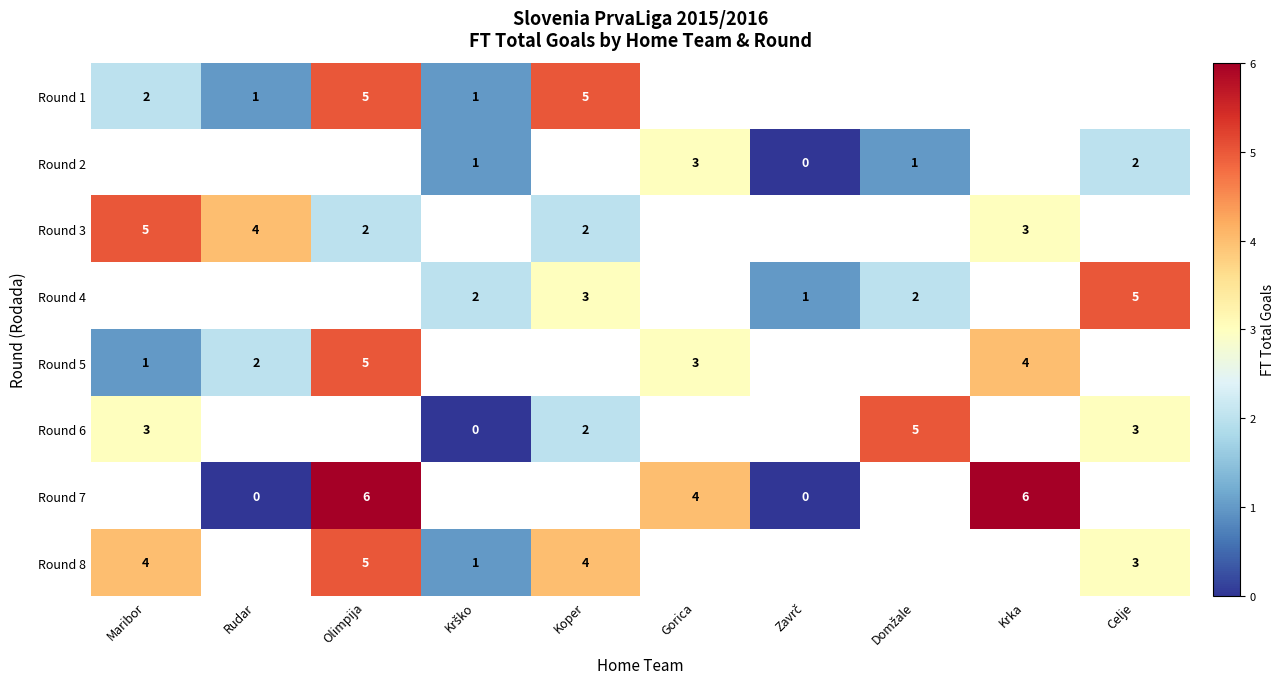

True or false: Round 8 has a value of 6 at Maribor.

False